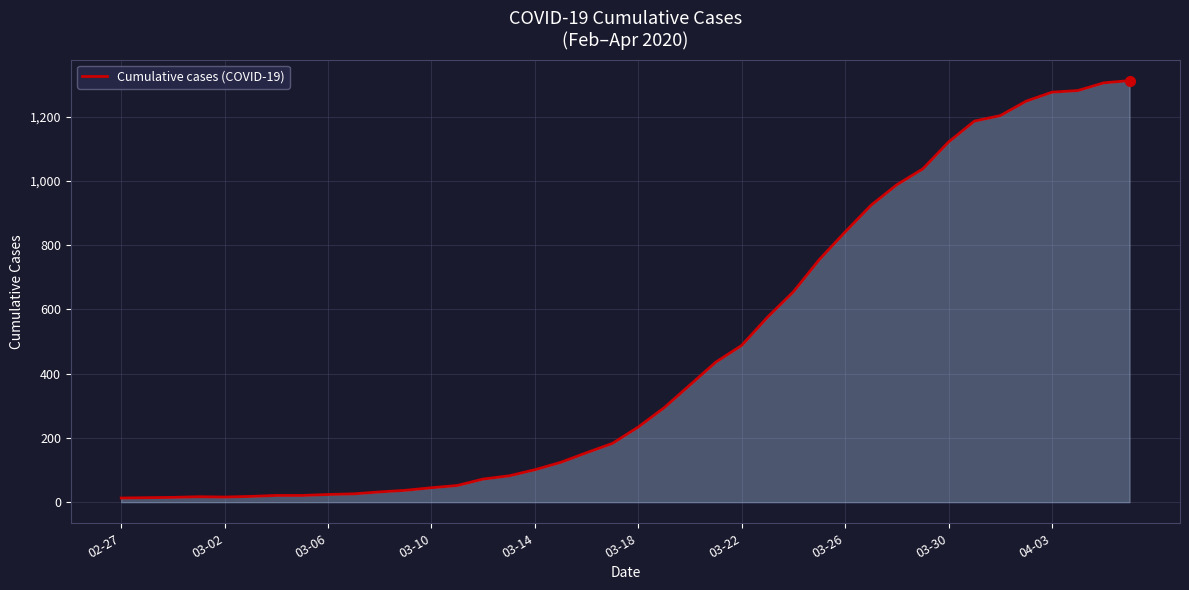

What is the maximum value shown in the chart?

1312